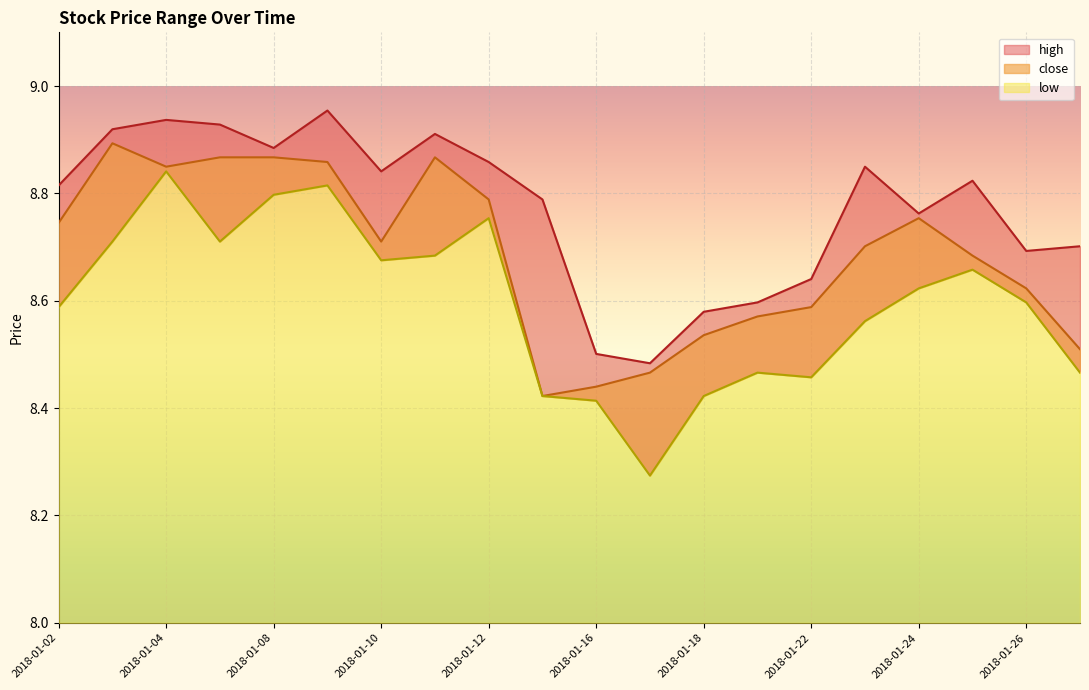

What is the difference between the second highest and second lowest values in the high series?

0.4